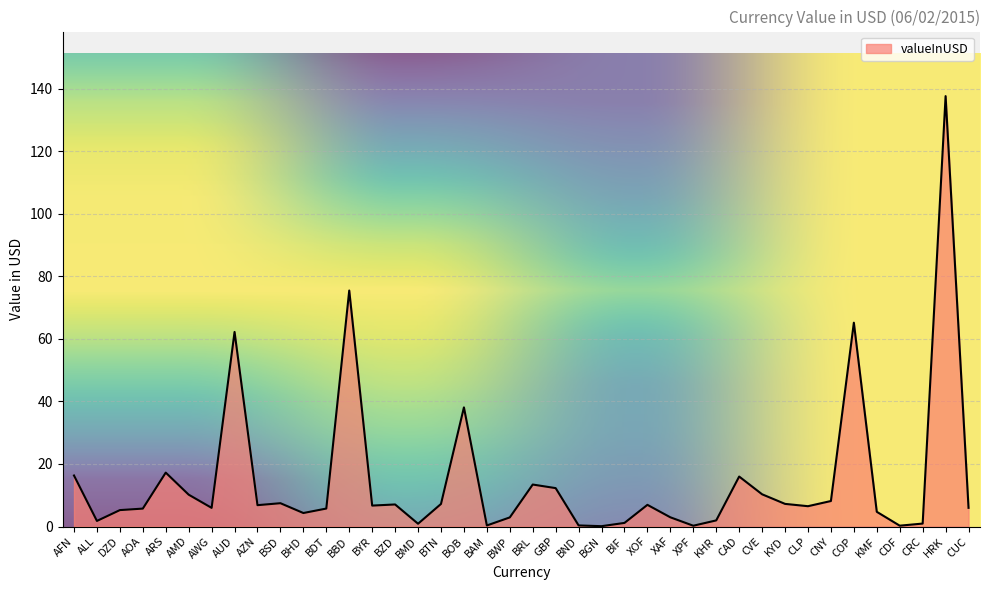

Count the number of categories in the chart.

40